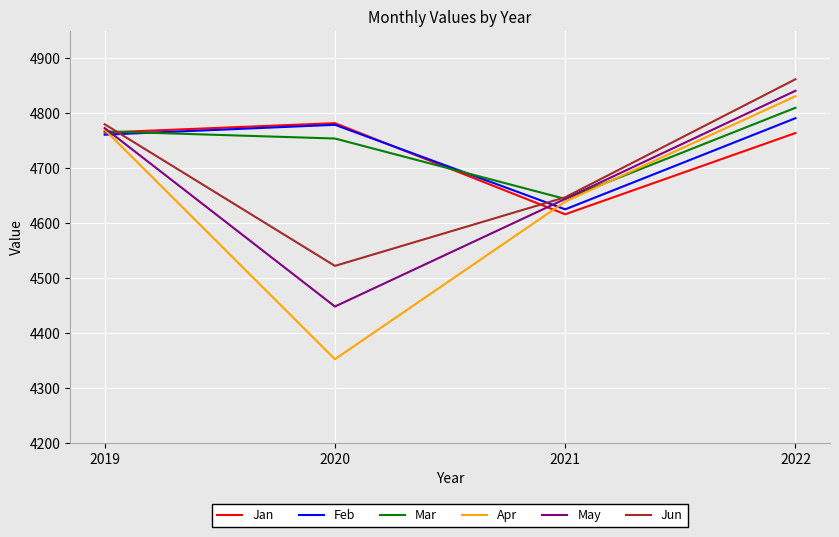

How many interior local peaks does the Feb series have?

1